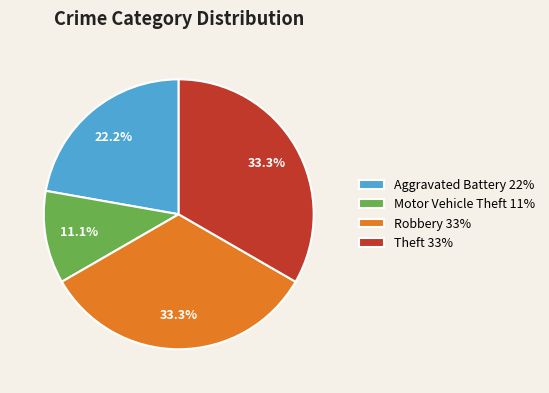

Does Theft represent more than half of the total?

No